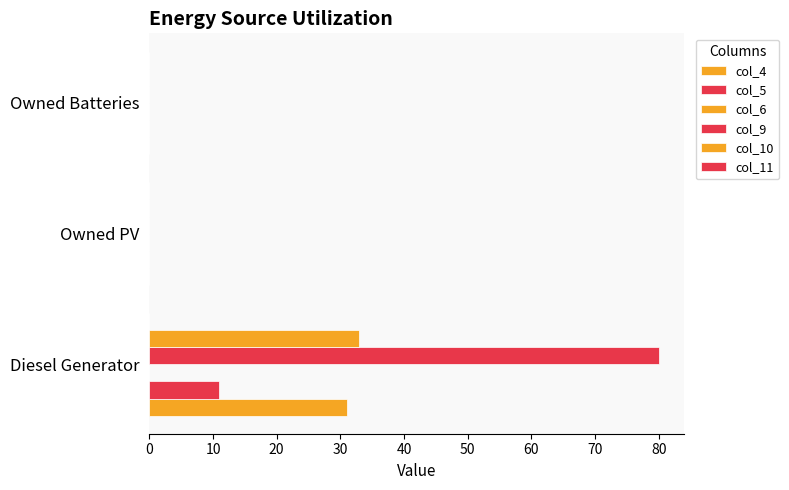

Which series has the widest spread of values?

col_9